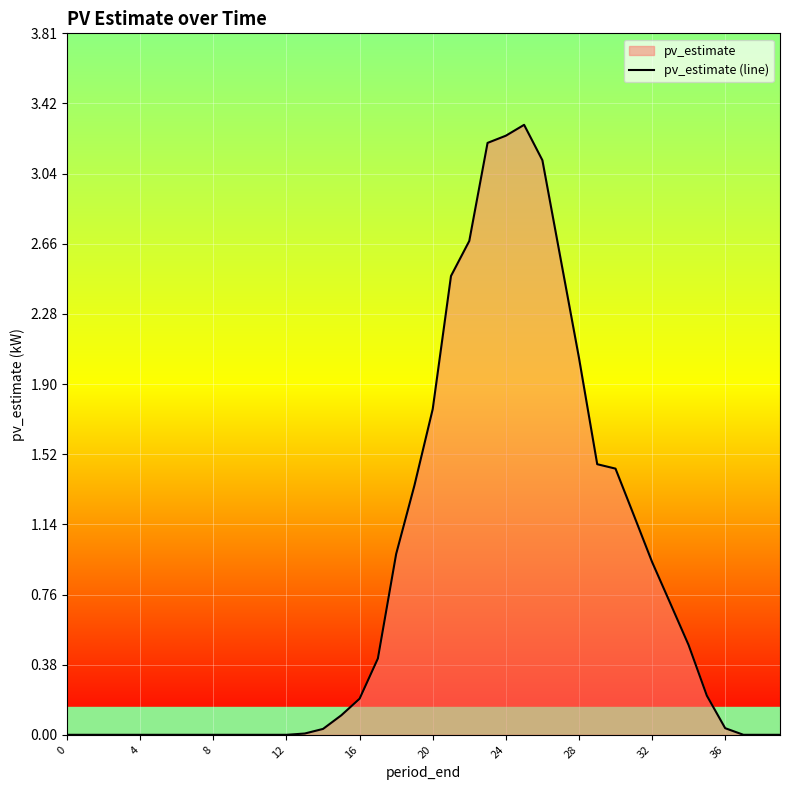

What is the difference between the maximum and minimum values?

3.3